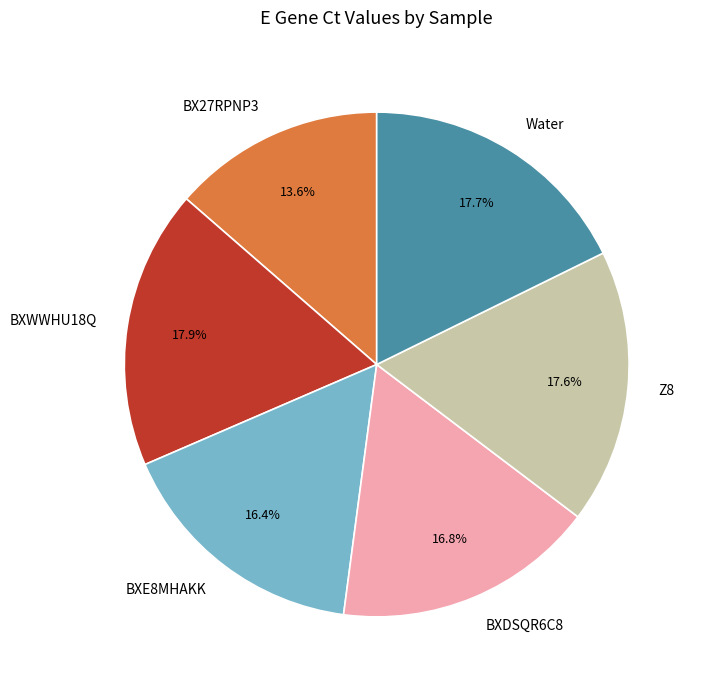

What is the smallest slice in the pie chart?

BX27RPNP3